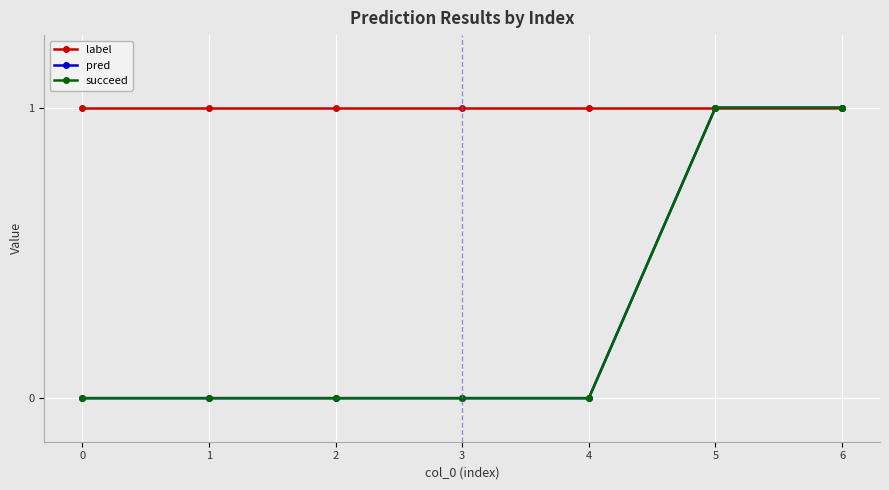

Is this an area chart (filled region under the line)?

No